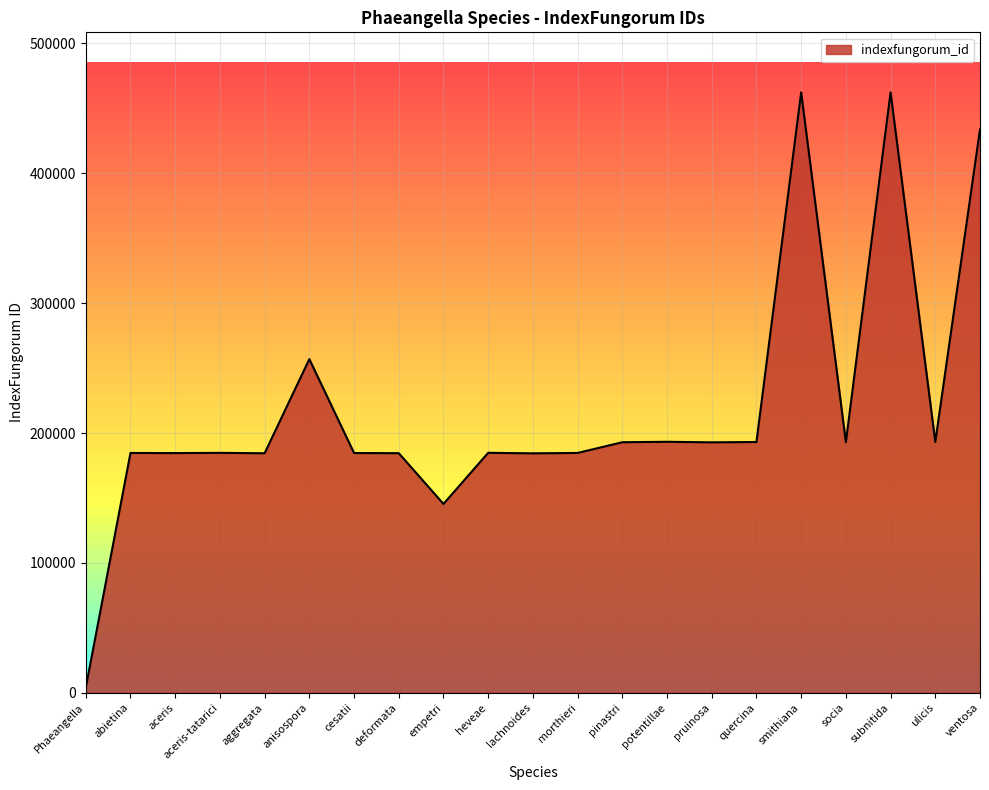

Approximately how many times larger is the value at ulicis compared to lachnoides?

1.0